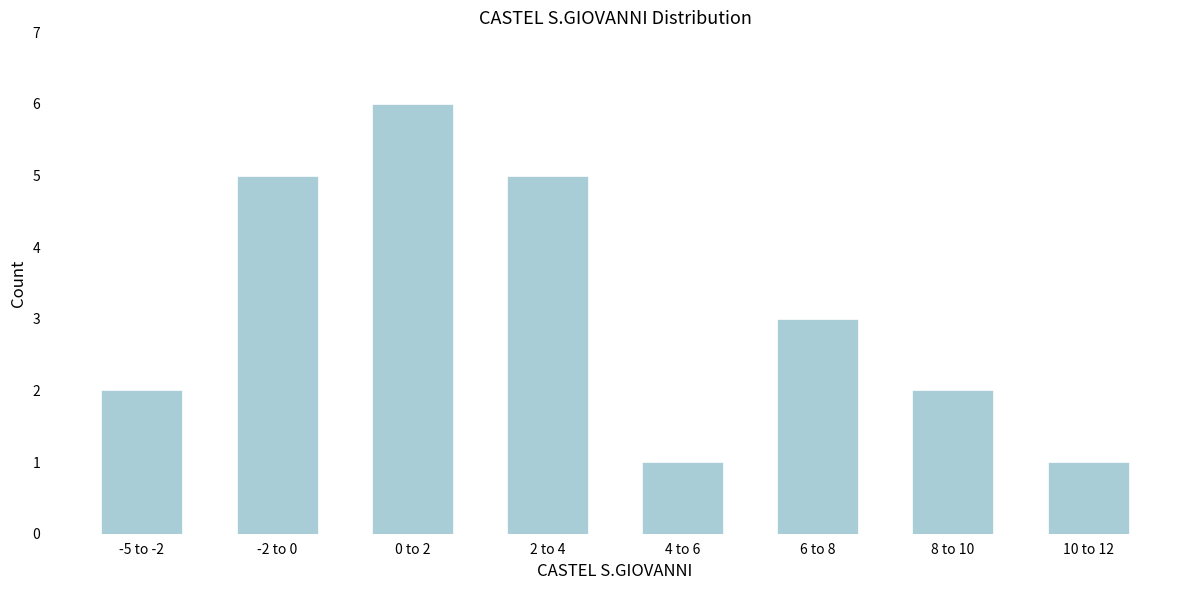

Reading left to right, what are all the values shown in this chart?

-5 to -2=2	-2 to 0=5	0 to 2=6	2 to 4=5	4 to 6=1	6 to 8=3	8 to 10=2	10 to 12=1